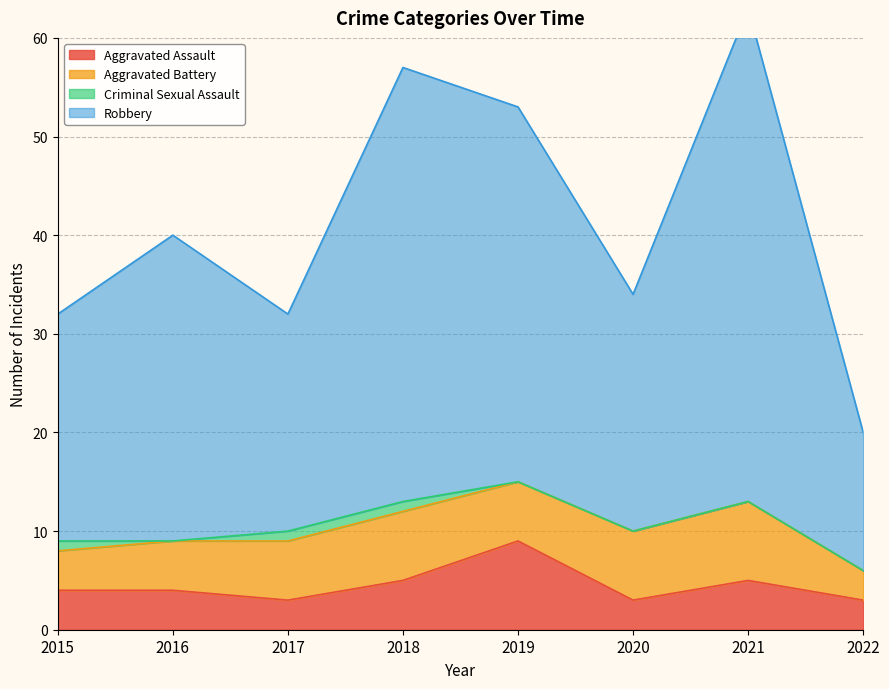

What is the value of the Aggravated Assault point at the 3rd from the left?

3